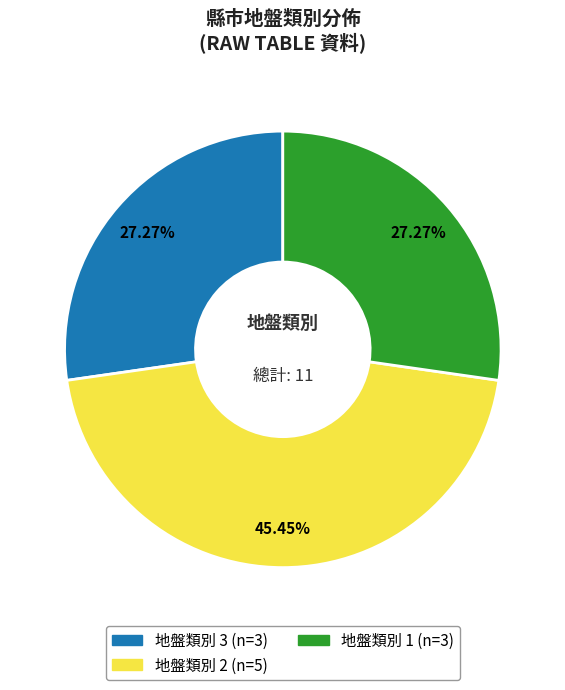

Is there a majority slice in this chart?

No